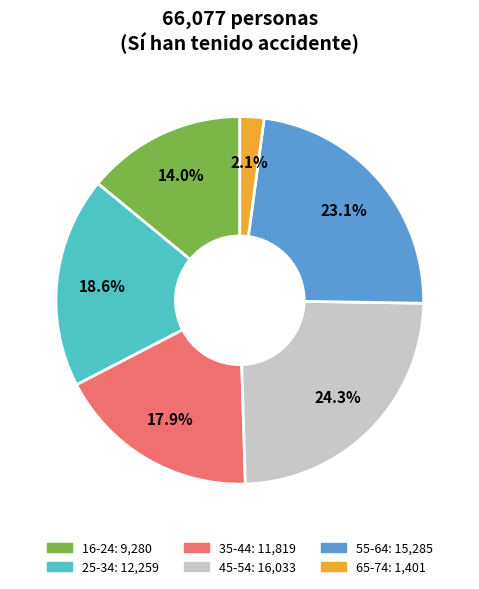

How many slices are in this pie chart?

6